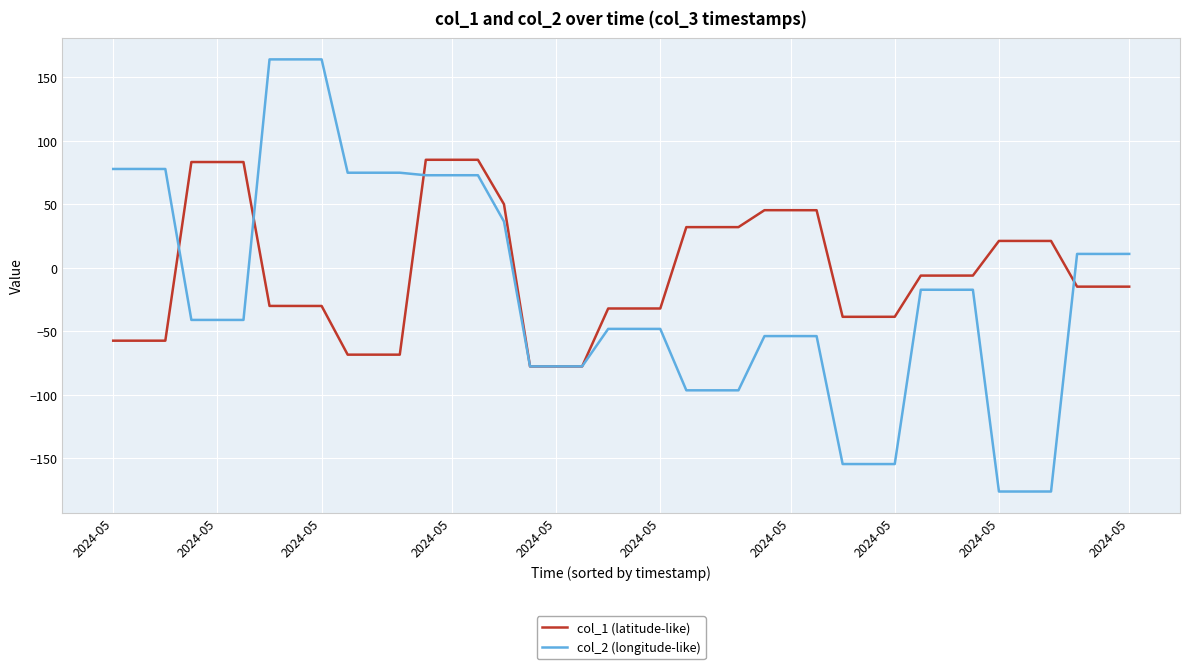

How many distinct data groups are displayed?

2